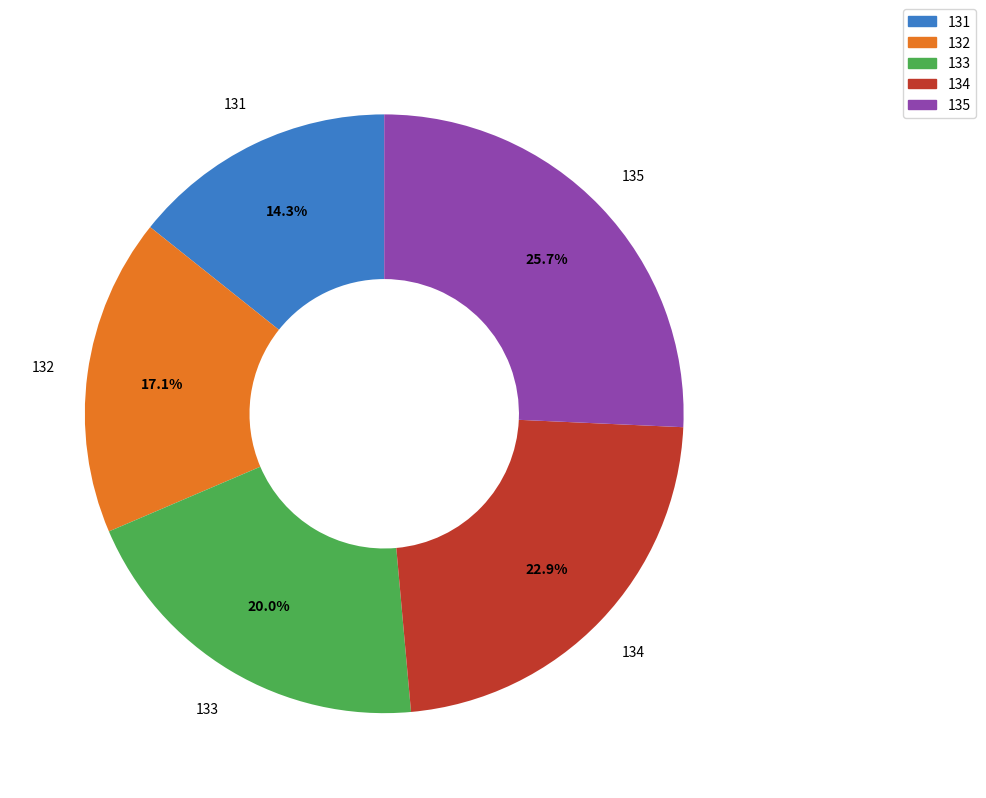

What percentage is the 135 slice, to the nearest percent?

26%